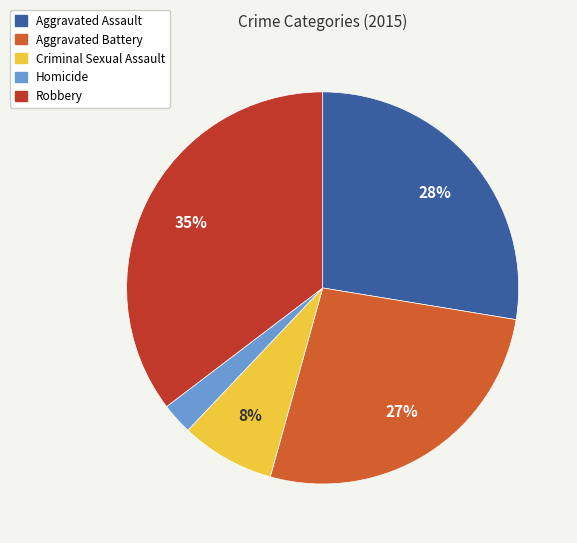

Rank the categories by value from highest to lowest.

Robbery, Aggravated Assault, Aggravated Battery, Criminal Sexual Assault, Homicide